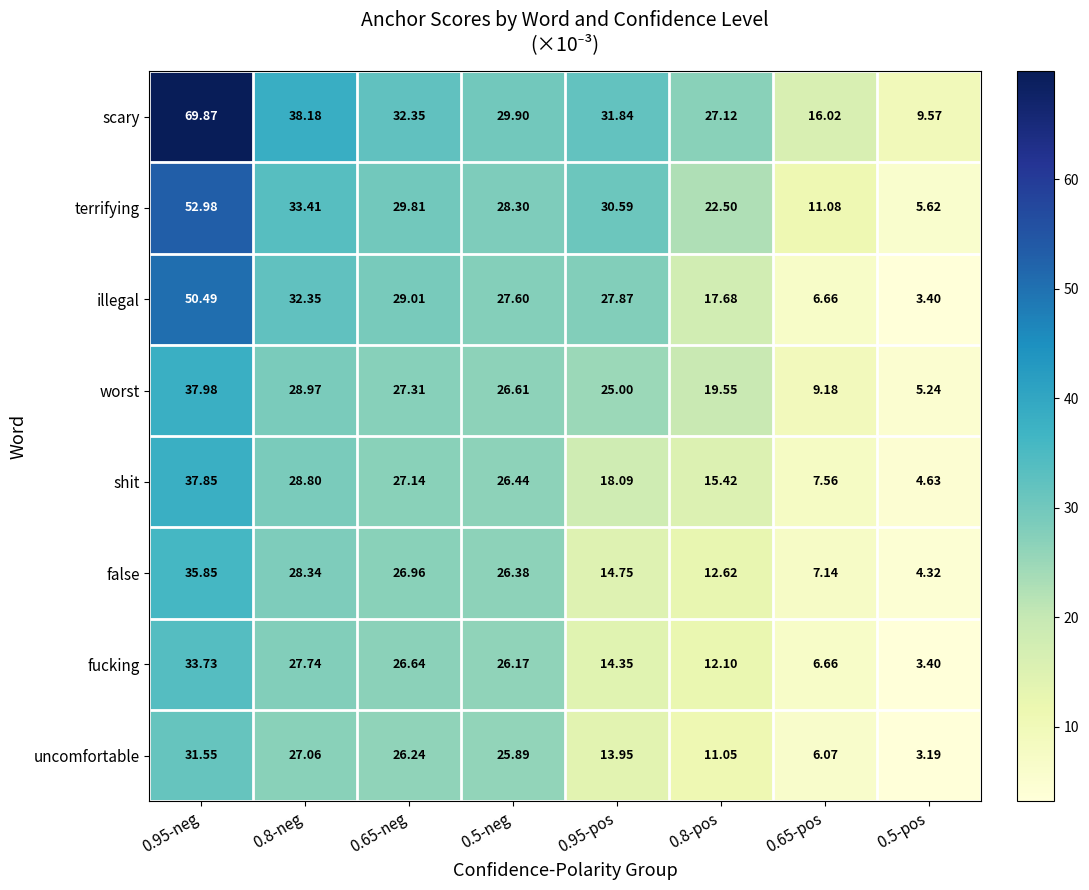

What is the smallest value displayed?

3.2